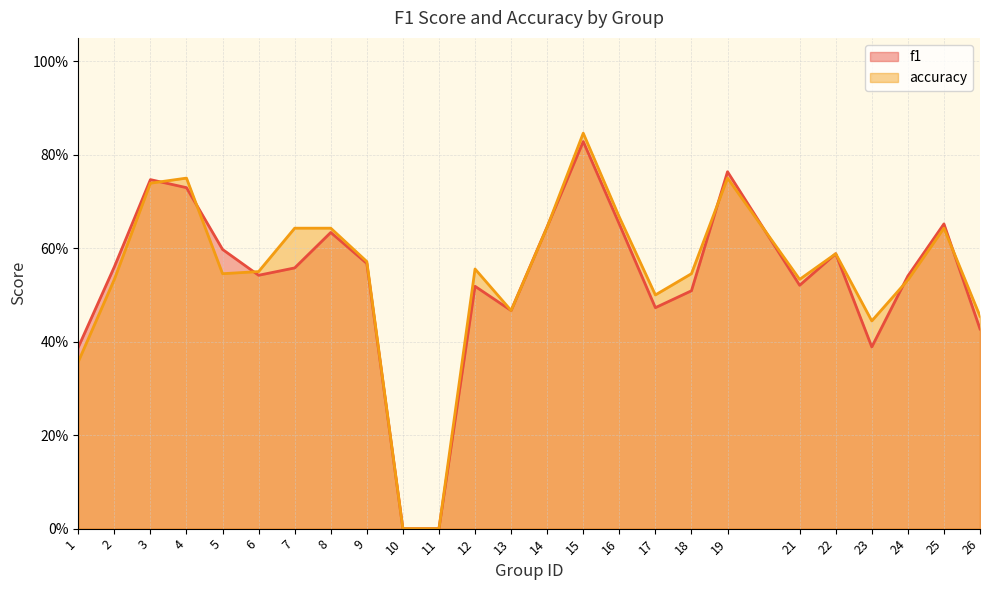

Which label corresponds to the smallest value in the chart?

10